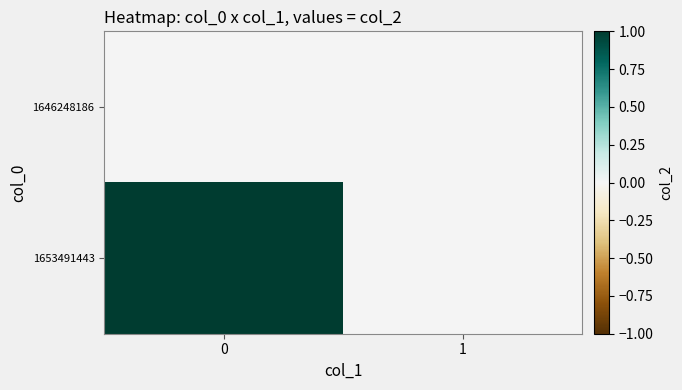

At how many categories does at least one series exceed 0?

1